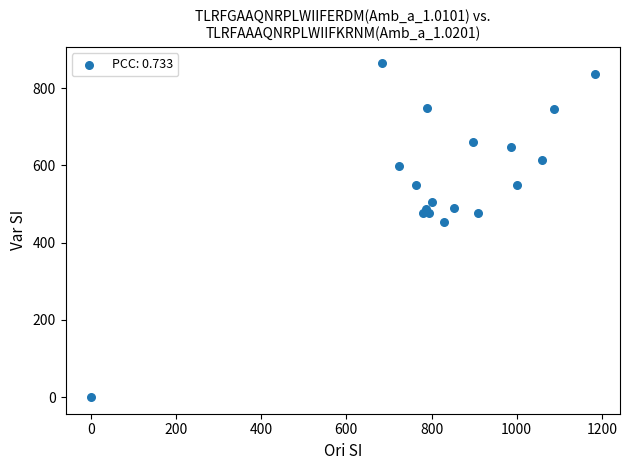

What is the range of X values (max minus min)?

1183.3